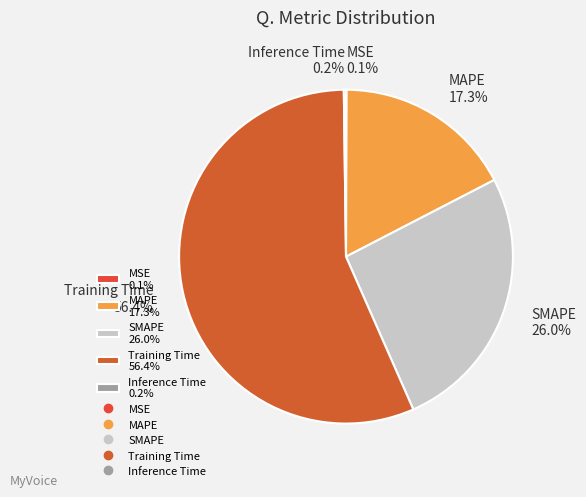

How much of the chart is everything except SMAPE 26.0%?

74.0%